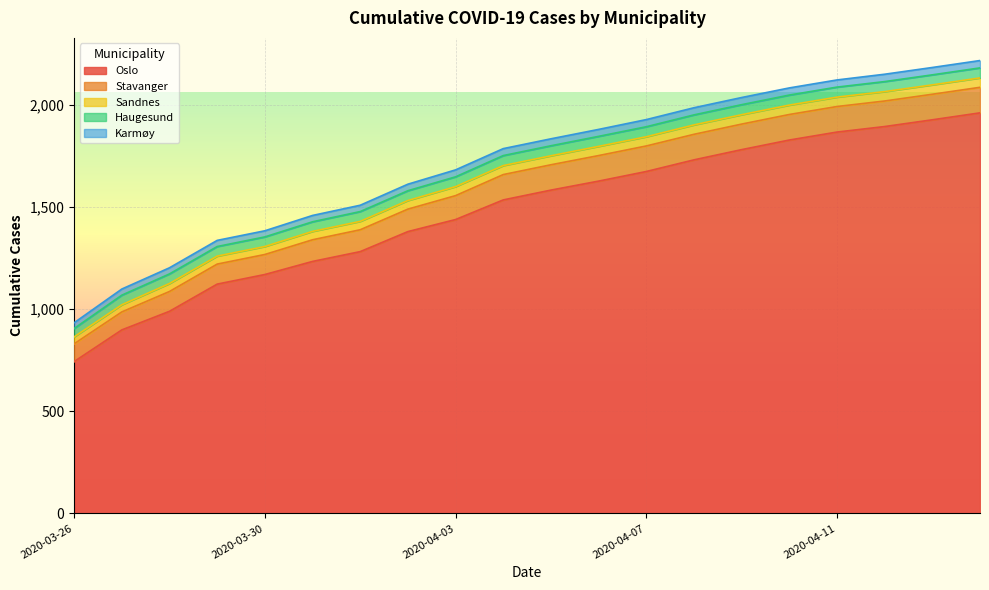

At how many categories does at least one series exceed 72?

20